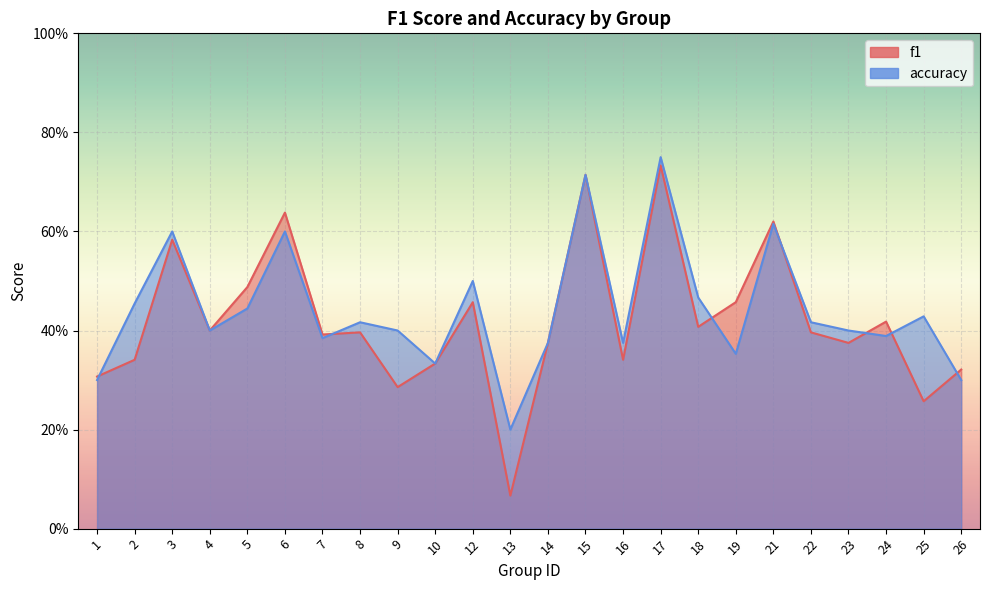

Reading right to left, extract all data points from this chart.

f1: 0.3	0.3	0.4	0.4	0.4	0.6	0.5	0.4	0.7	0.3	0.7	0.4	0.1	0.5	0.3	0.3	0.4	0.4	0.6	0.5	0.4	0.6	0.3	0.3
accuracy: 0.3	0.4	0.4	0.4	0.4	0.6	0.4	0.5	0.8	0.4	0.7	0.4	0.2	0.5	0.3	0.4	0.4	0.4	0.6	0.4	0.4	0.6	0.5	0.3